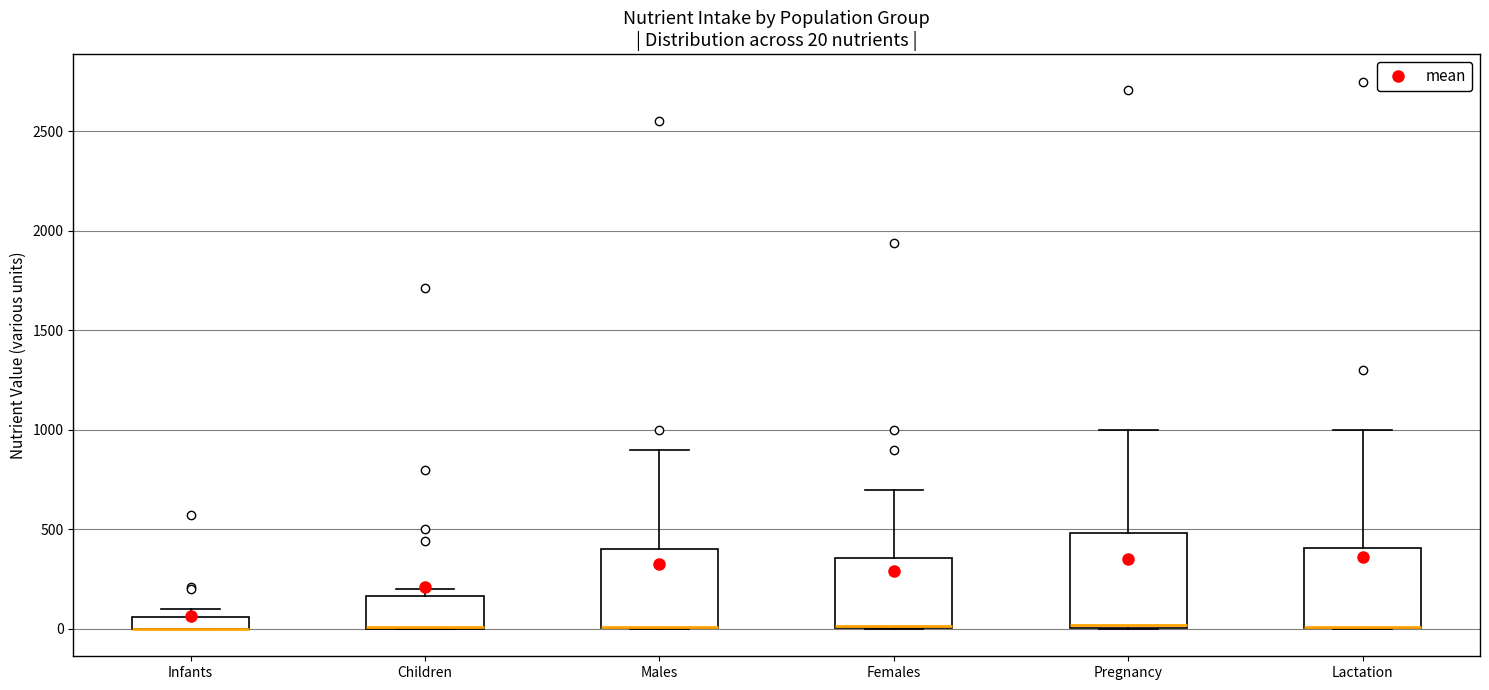

Comparing the boxes themselves (not the whiskers), which one is the tallest?

Pregnancy